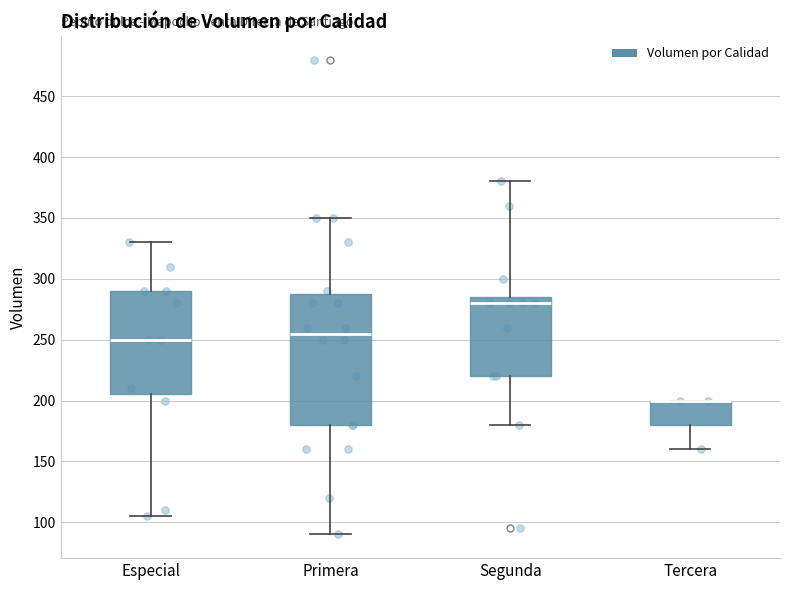

Reading left to right, transcribe this box plot: for each box, give where its median line is, the range the box spans, and where its two whiskers end, as read against the y-axis. The values are not printed on the chart, so give them approximately, as read against the axis.

Especial: median 250, box 205 to 290, whiskers 105 to 330
Primera: median 255, box 180 to 290, whiskers 90 to 350
Segunda: median 280, box 220 to 285, whiskers 180 to 380
Tercera: median 200 (drawn on the box's upper edge), box 180 to 200, whiskers 160 to 200